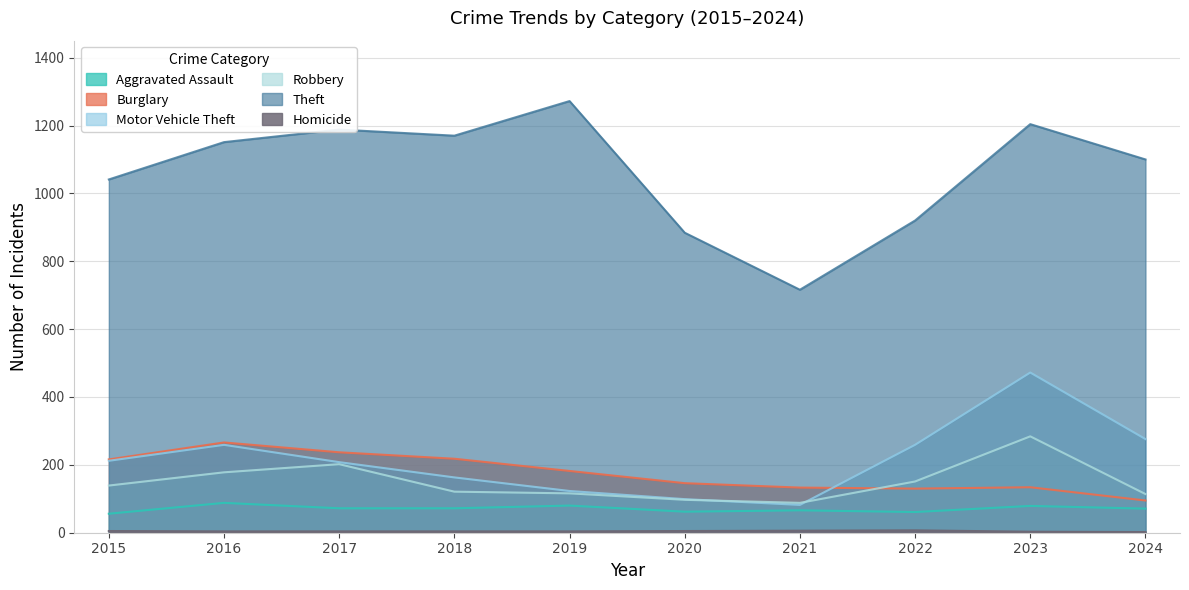

What are all the series names shown in the legend?

Aggravated Assault, Burglary, Motor Vehicle Theft, Robbery, Theft, Homicide